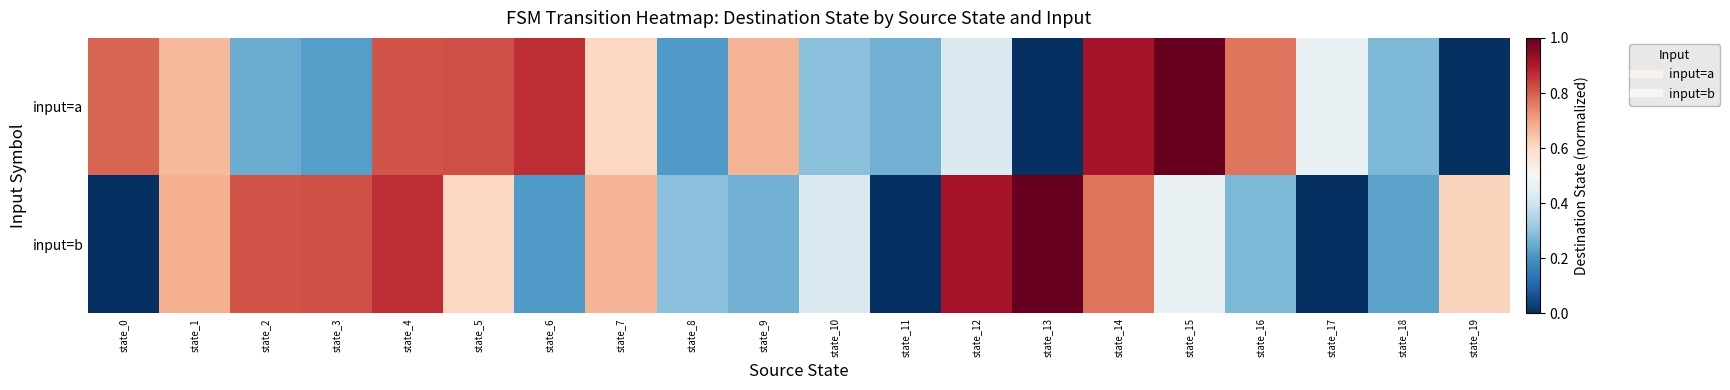

Reading right to left, list all the values displayed in this chart.

input=a: state_19=0.0	state_18=0.3	state_17=0.5	state_16=0.8	state_15=1.0	state_14=0.9	state_13=0.0	state_12=0.4	state_11=0.3	state_10=0.3	state_9=0.7	state_8=0.2	state_7=0.6	state_6=0.9	state_5=0.8	state_4=0.8	state_3=0.2	state_2=0.2	state_1=0.7	state_0=0.8
input=b: state_19=0.6	state_18=0.2	state_17=0.0	state_16=0.3	state_15=0.5	state_14=0.8	state_13=1.0	state_12=0.9	state_11=0.0	state_10=0.4	state_9=0.3	state_8=0.3	state_7=0.7	state_6=0.2	state_5=0.6	state_4=0.9	state_3=0.8	state_2=0.8	state_1=0.7	state_0=0.0